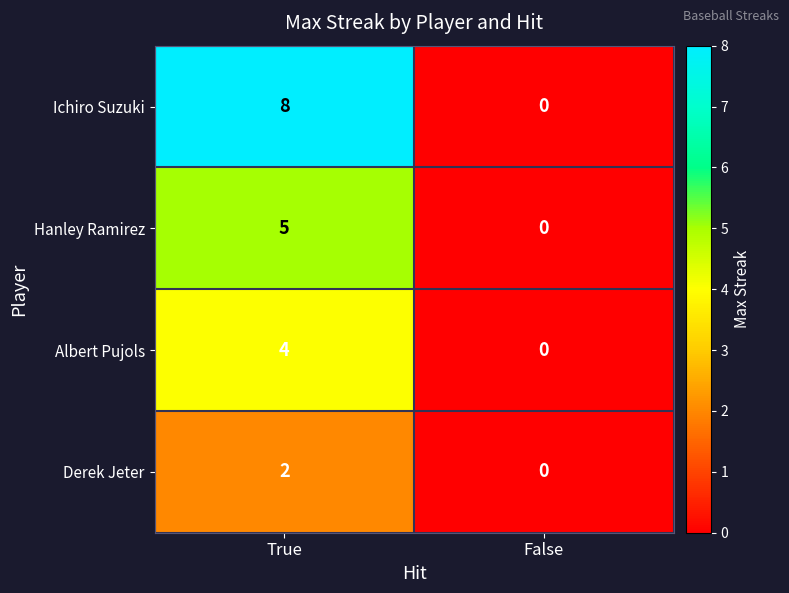

What is the sum of all Ichiro Suzuki values?

8